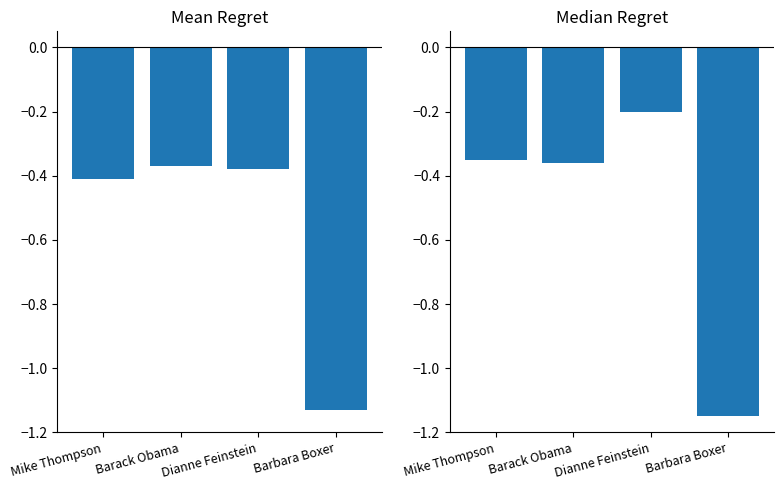

How many bars are there in each group?

2